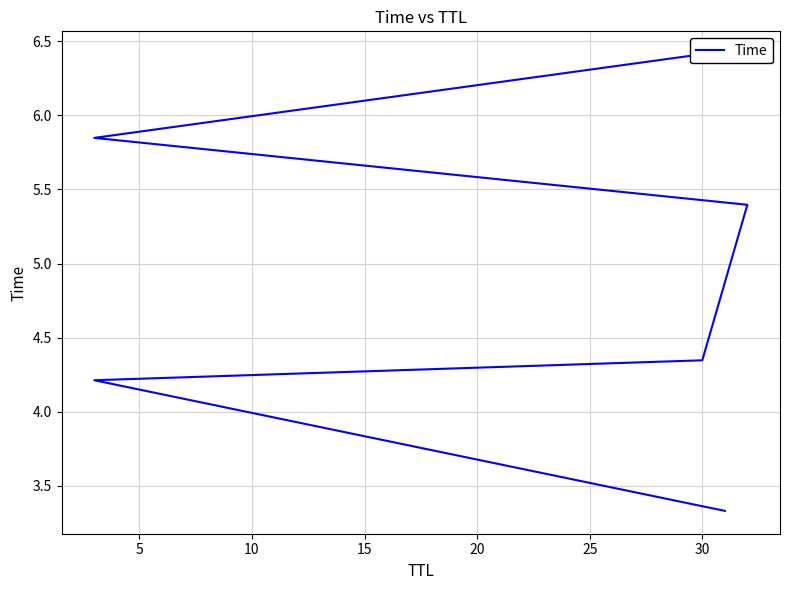

What is the difference between the values at 15 and 5?

1.2